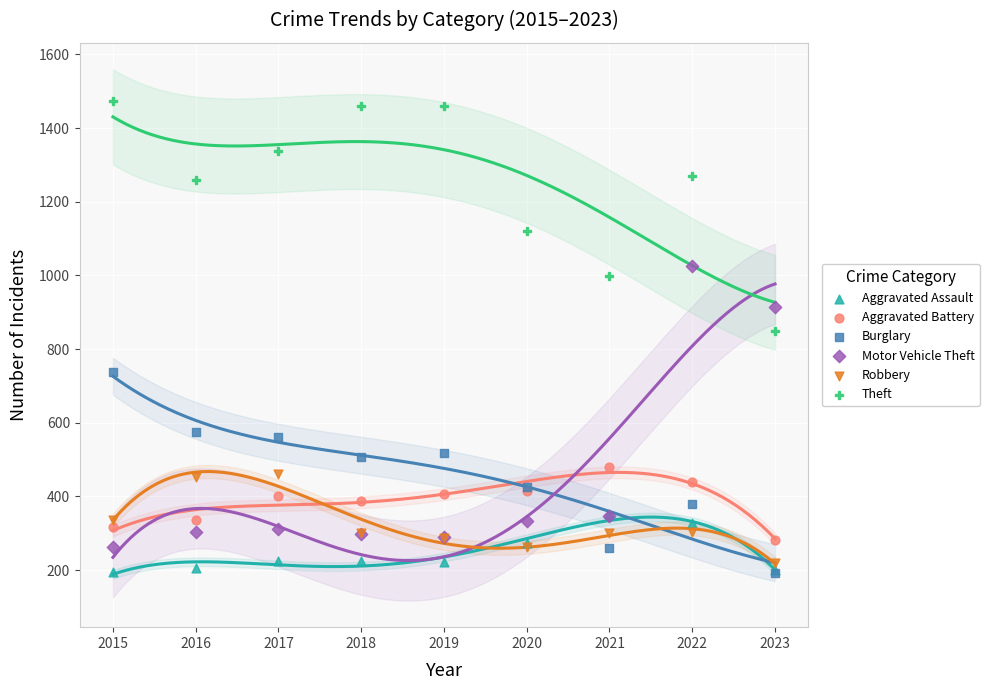

Which series contains the highest Y value?

Theft